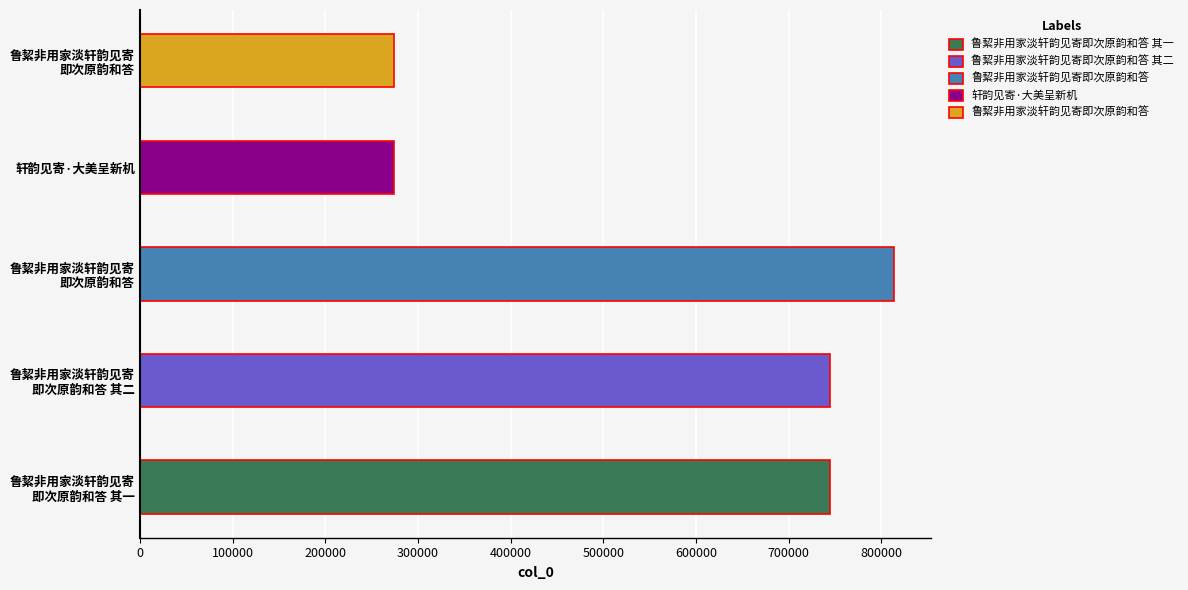

What value does the data have at 鲁絜非用家淡轩韵见寄即次原韵和答, to the nearest 50?

813300